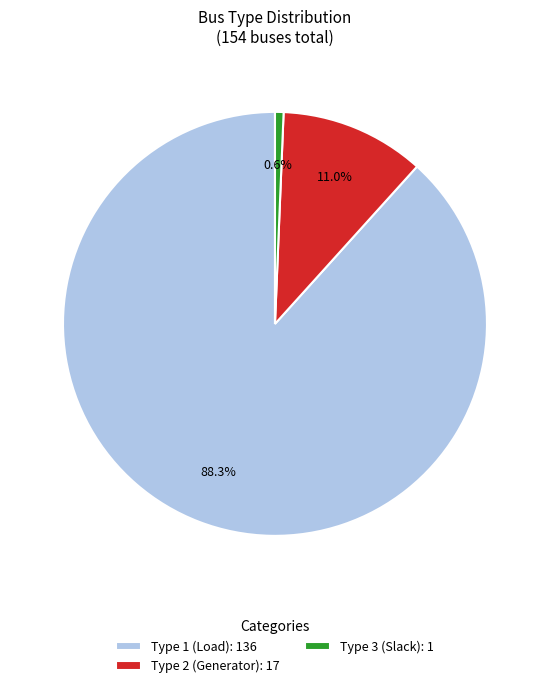

Which slice is the largest?

Type 1 (Load): 136